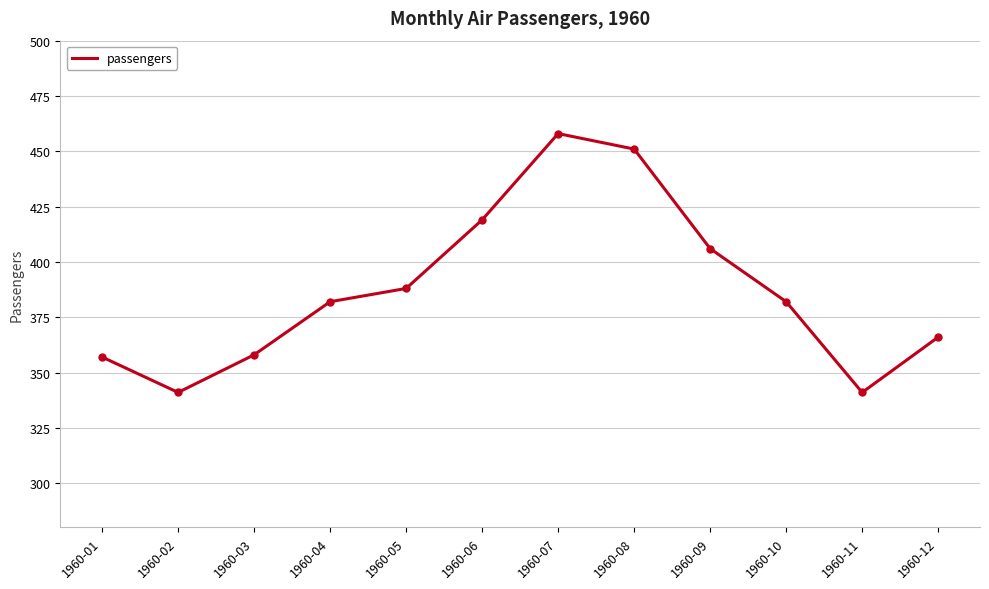

What is the maximum value shown in the chart?

458